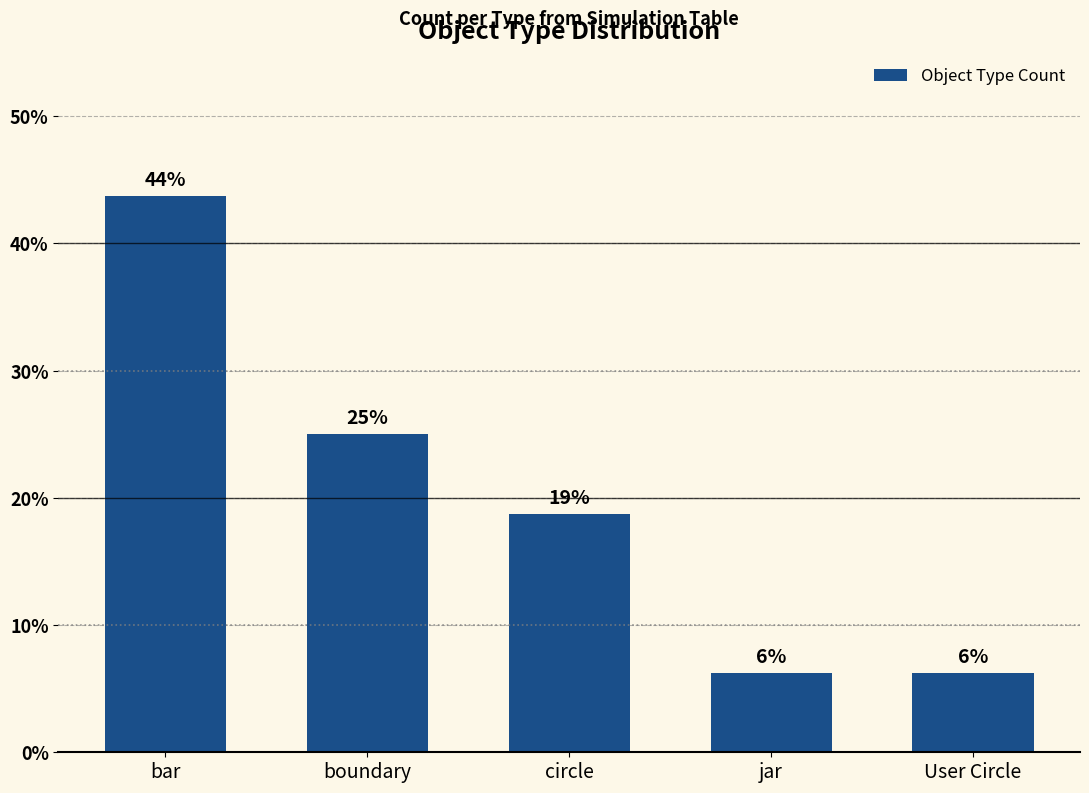

What is the smallest value displayed?

6.2